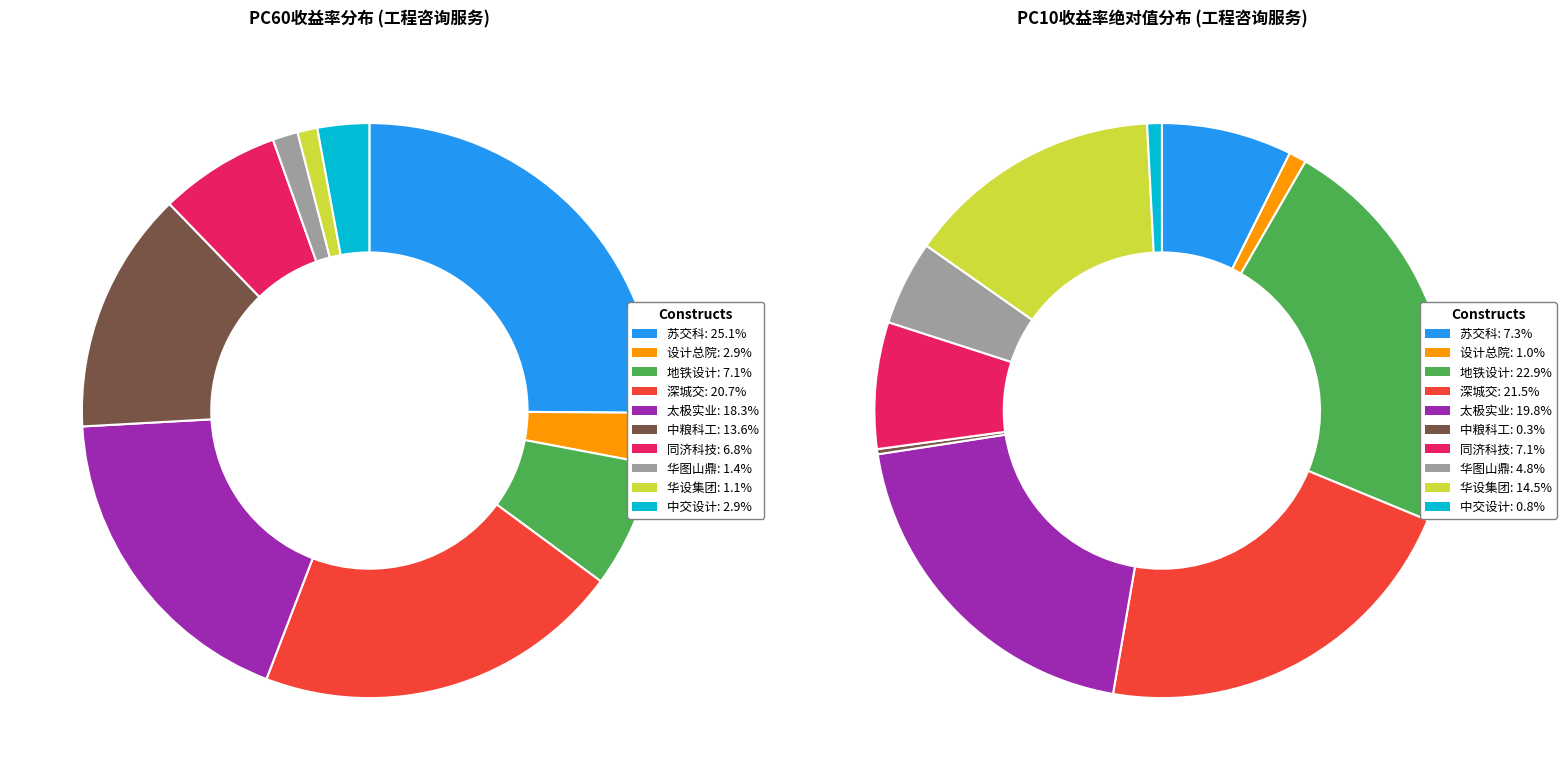

Count the number of slices in the pie.

10